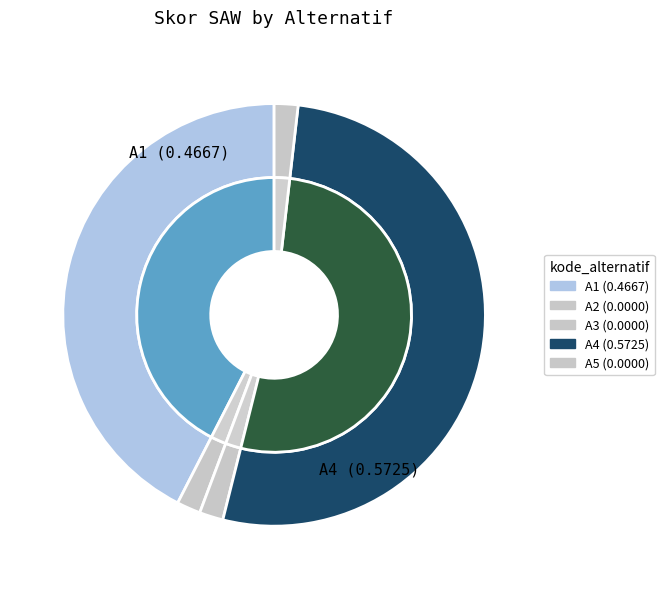

How many slices are in this pie chart?

5